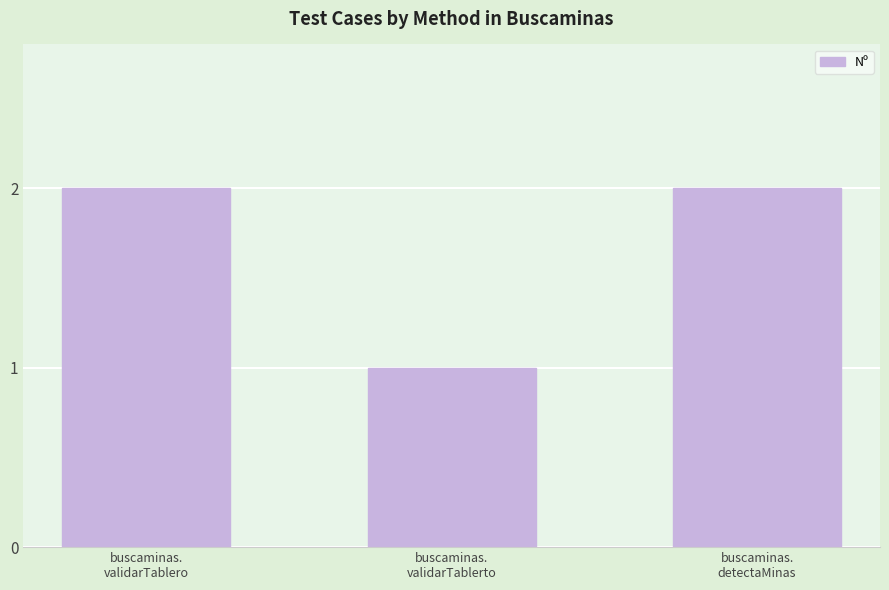

Reading left to right, transcribe all the data shown in this chart.

2	1	2